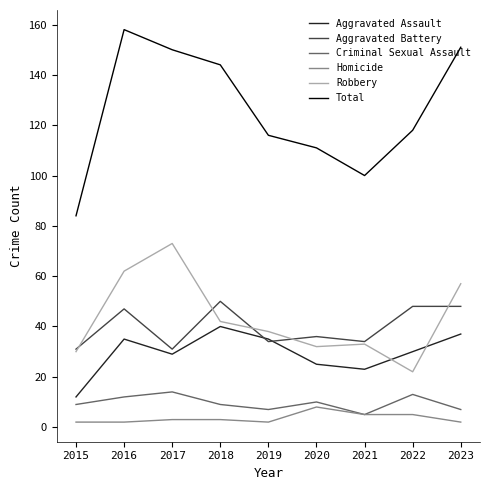

Which category has the highest value in the Robbery series?

2017